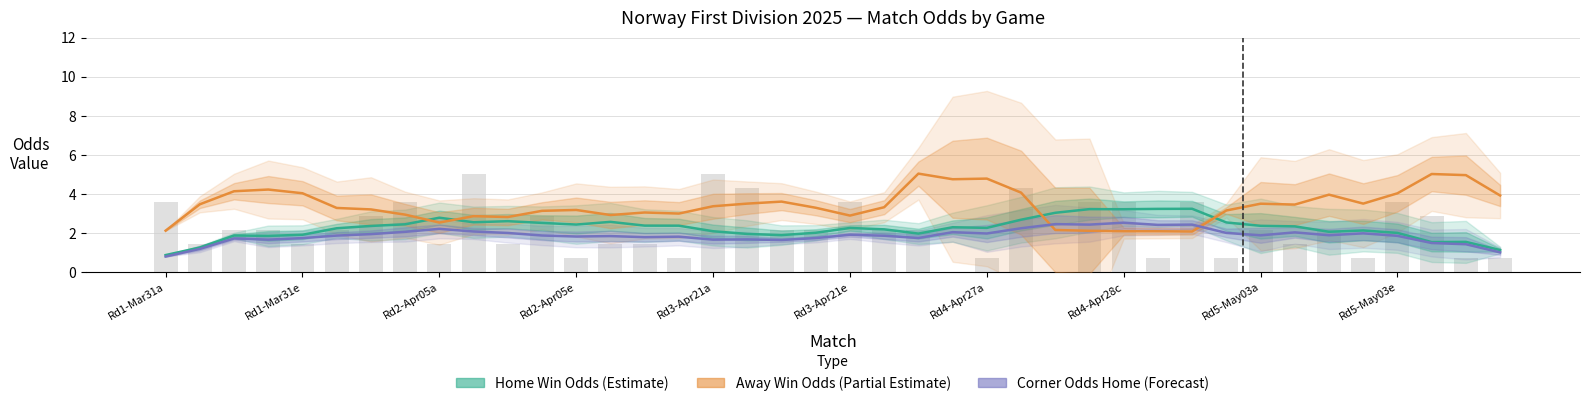

What is the difference between the maximum and second lowest values in the Corner Odds Home (Forecast) series?

1.5